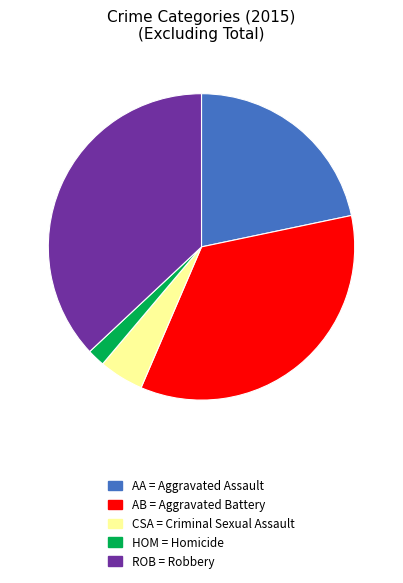

Does any single category account for the majority?

No